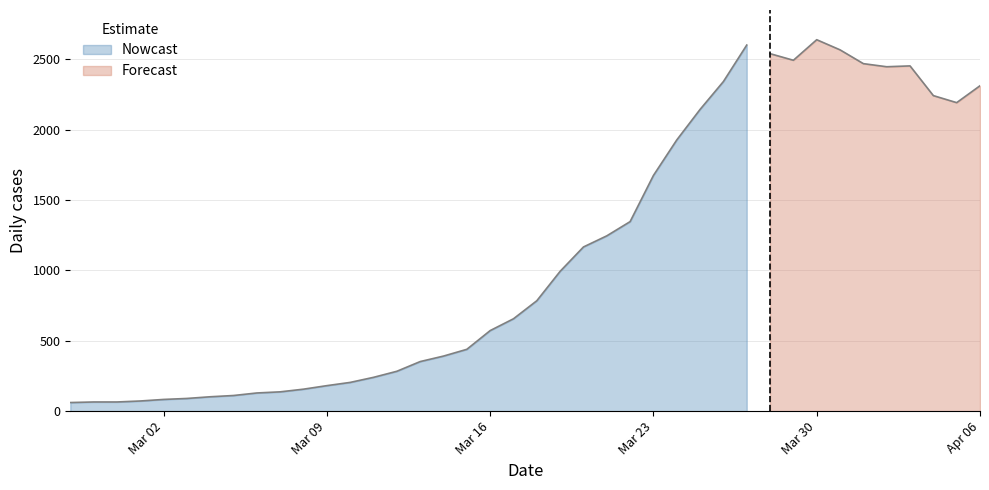

Does the chart display data point markers on the line(s)?

No